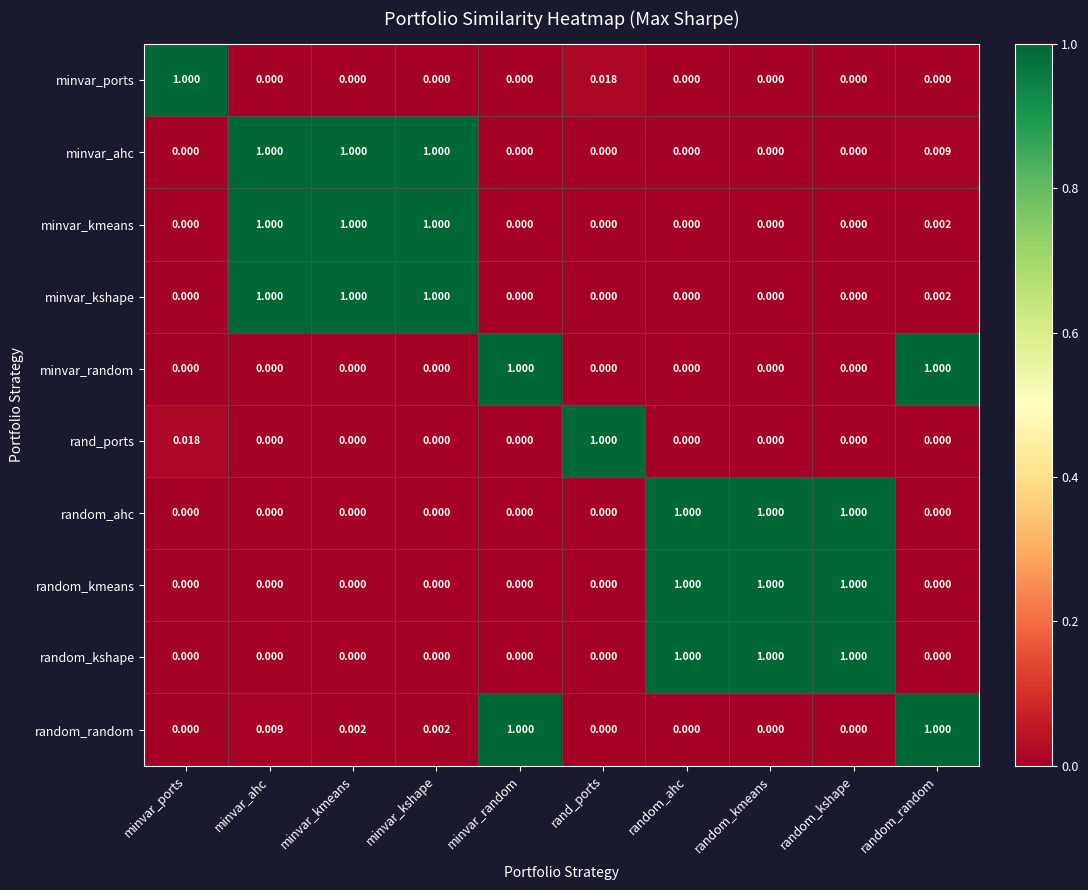

What is the difference between the highest and lowest values at rand_ports?

1.0